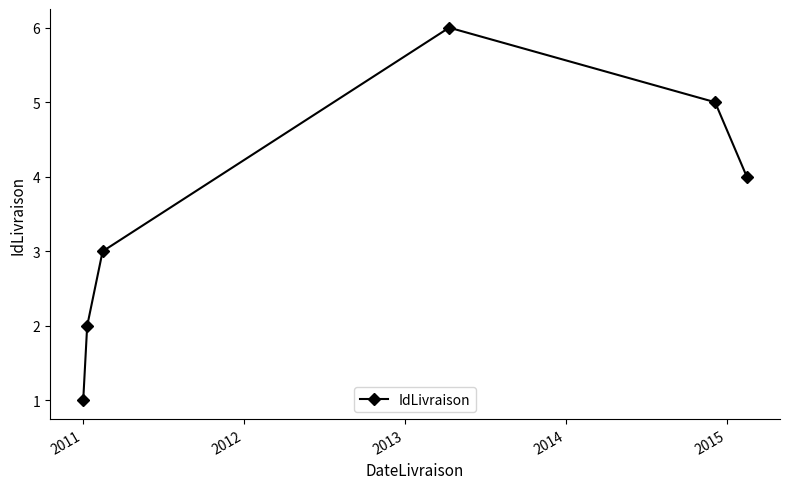

How many values are between 2 and 5?

4